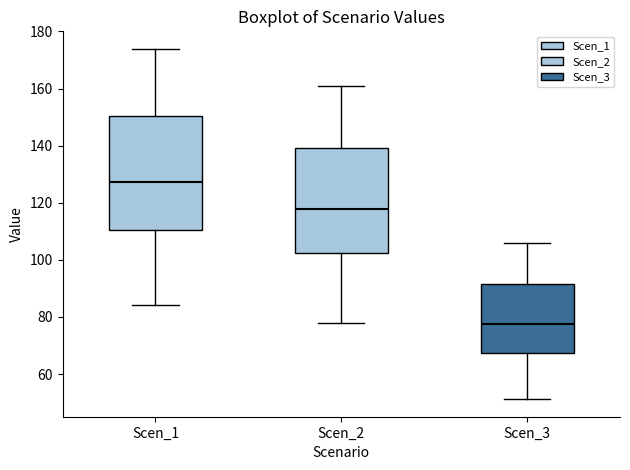

Which box has the lowest median line?

Scen_3